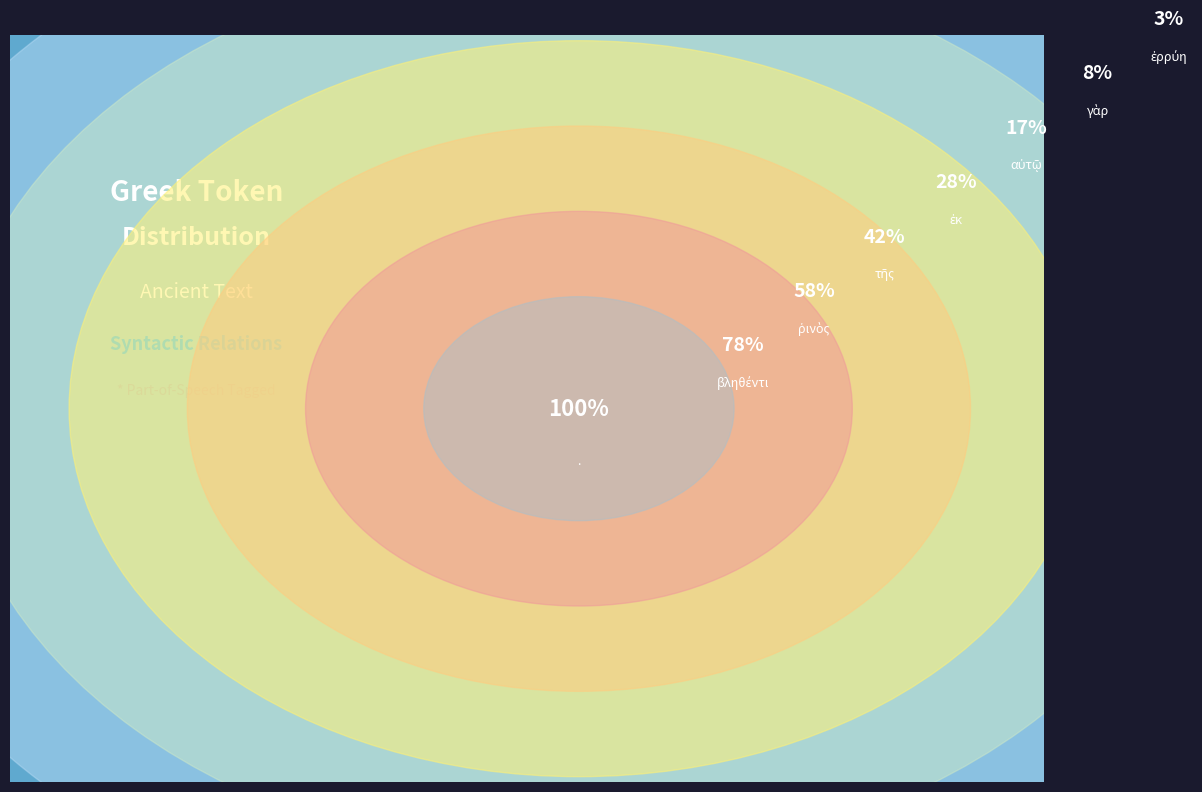

Which slice is the largest?

.